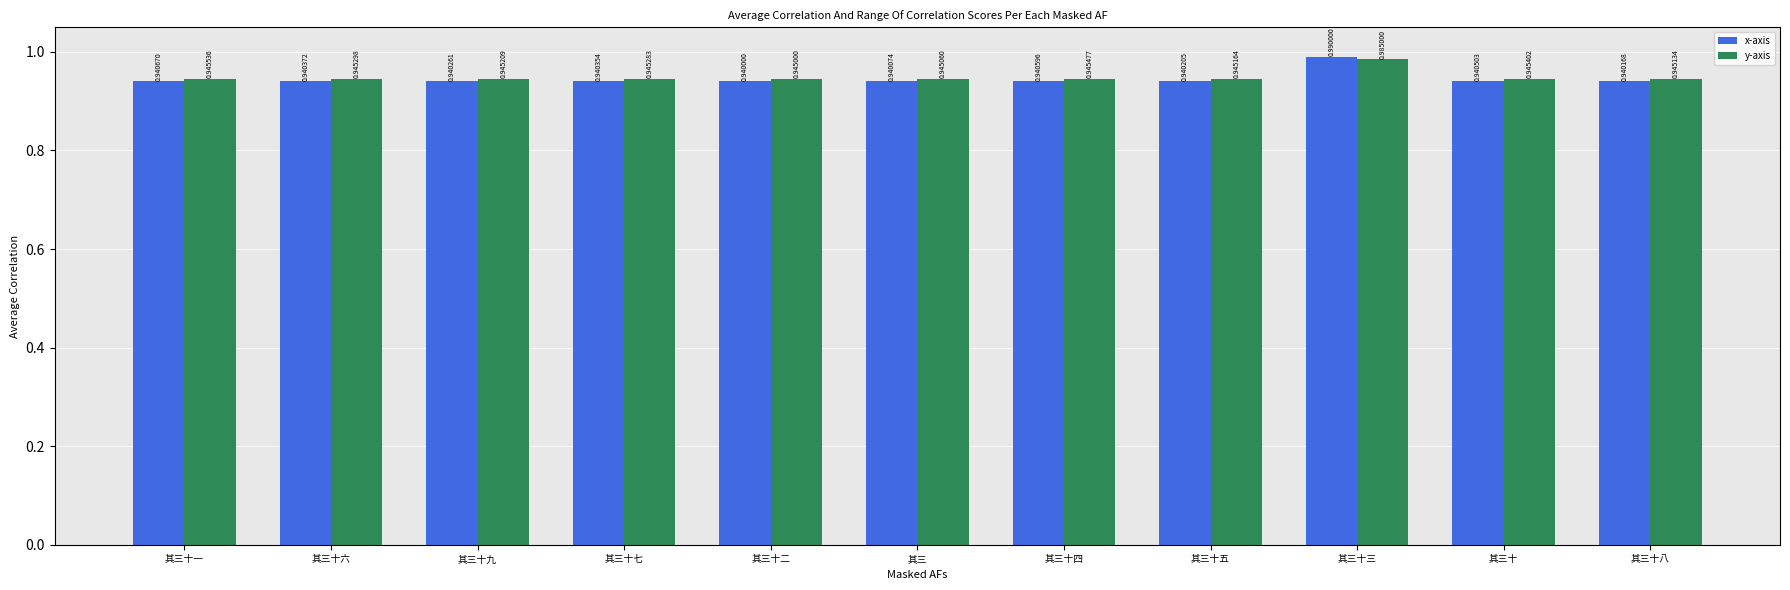

At how many categories does at least one series exceed 0?

11